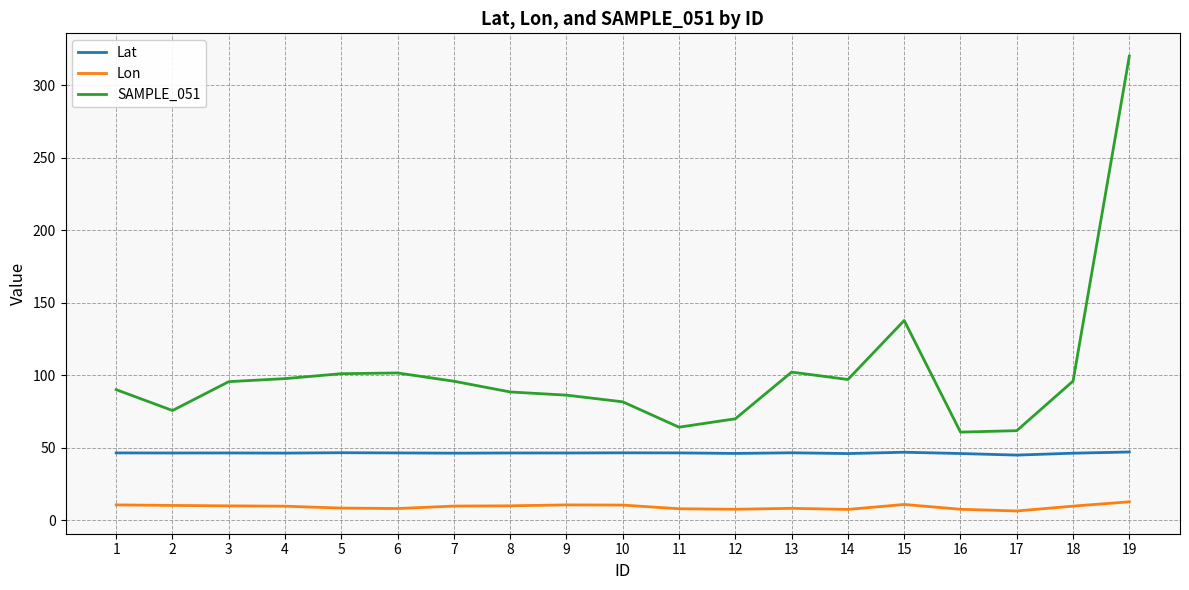

What is the greatest value displayed?

320.2